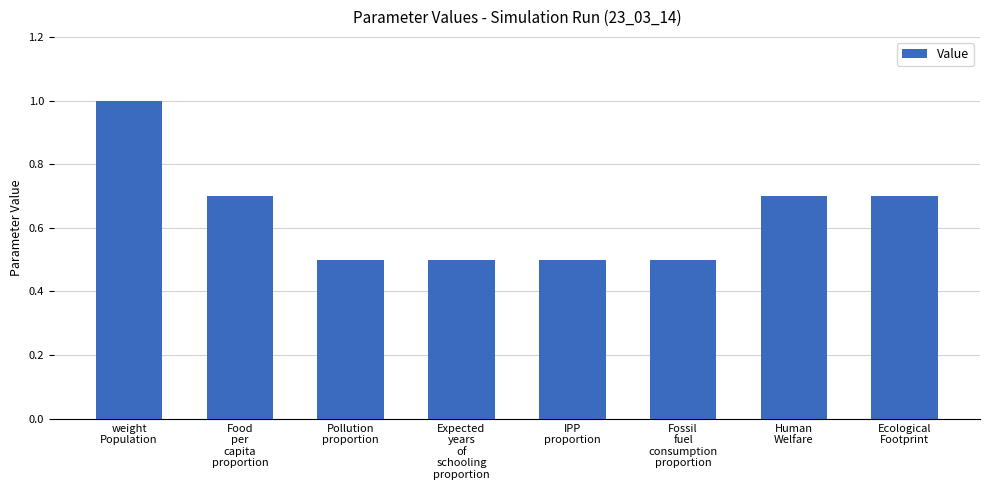

What is the value of the 3rd bar from the left?

0.5